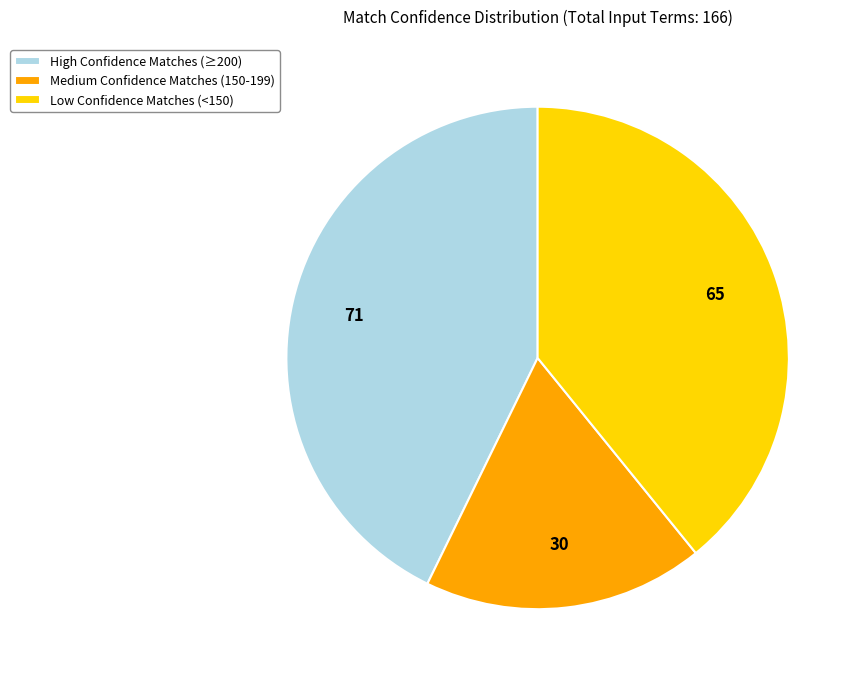

How many segments does this pie chart have?

3